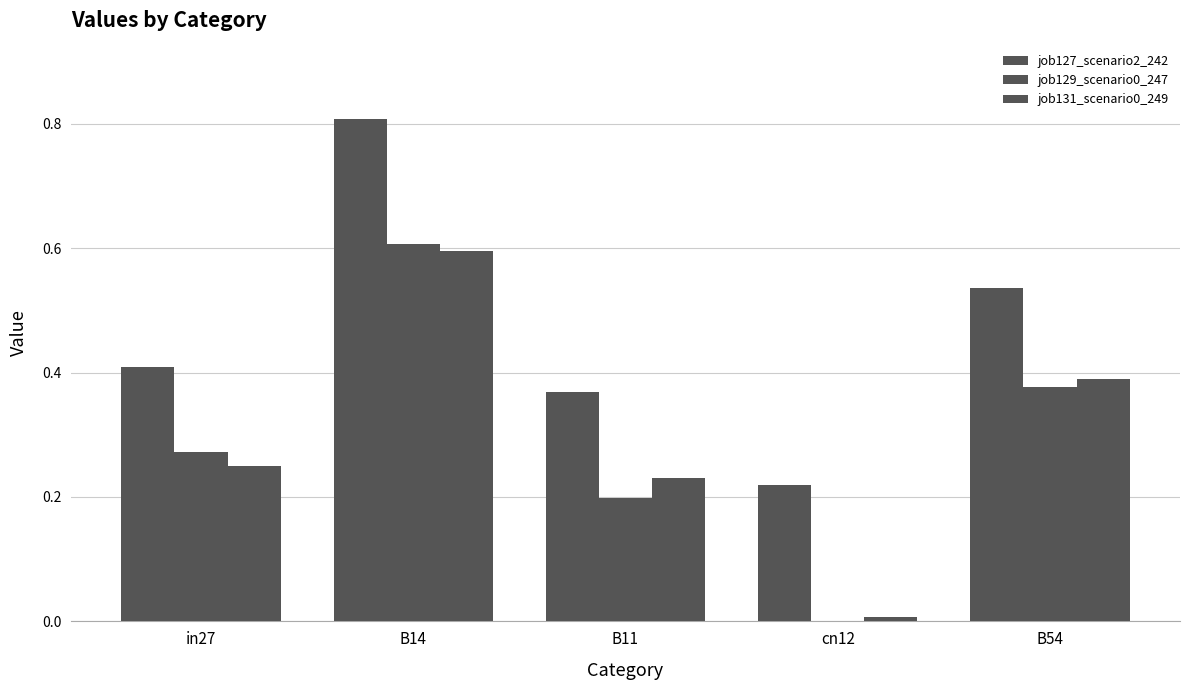

What is the highest value of the job129_scenario0_247 series?

0.6